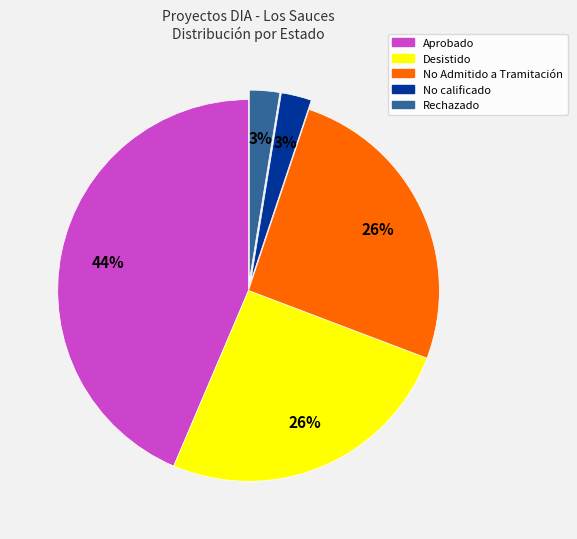

To the nearest percent, what is the average slice percentage?

20%